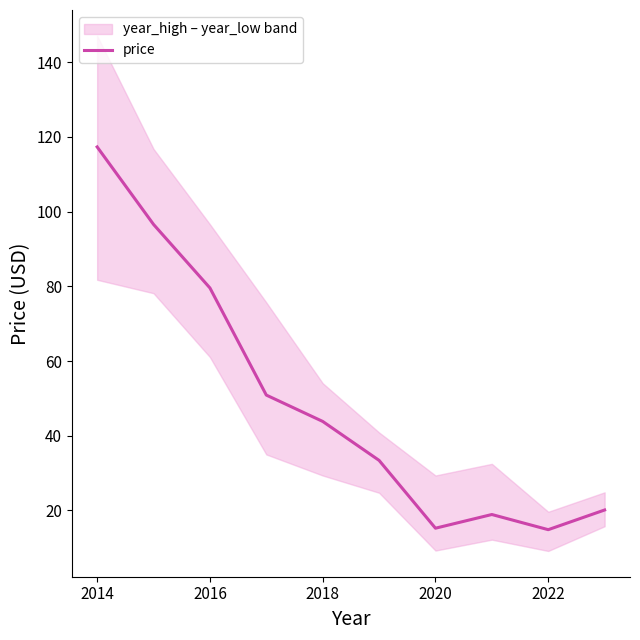

Does the chart have visible grid lines?

No